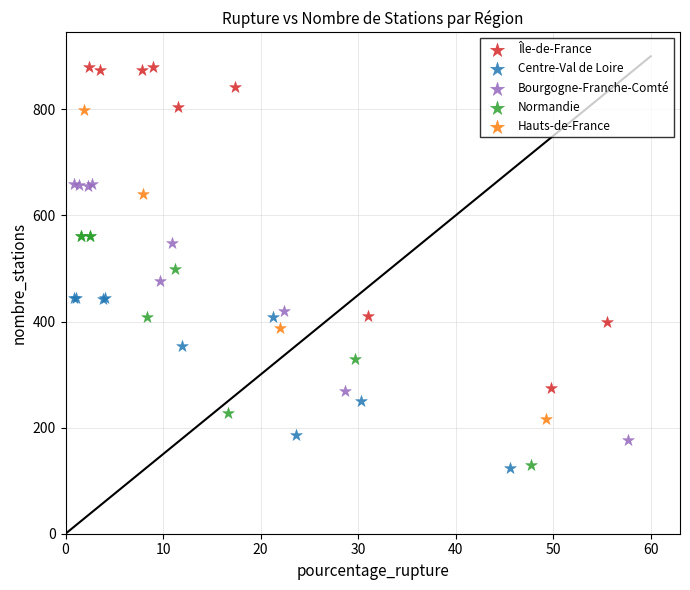

Which series reaches the maximum Y coordinate?

Île-de-France